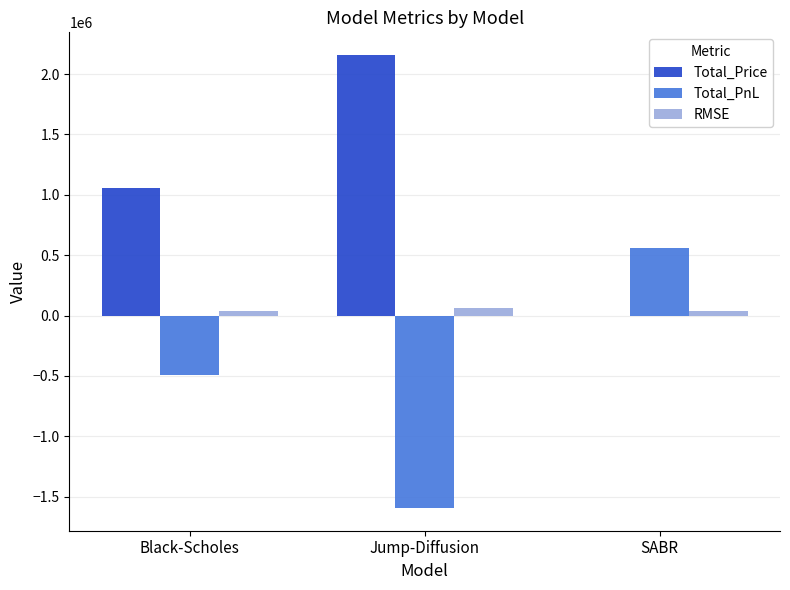

The value of Total_Price at SABR is 0.0. True or false?

True